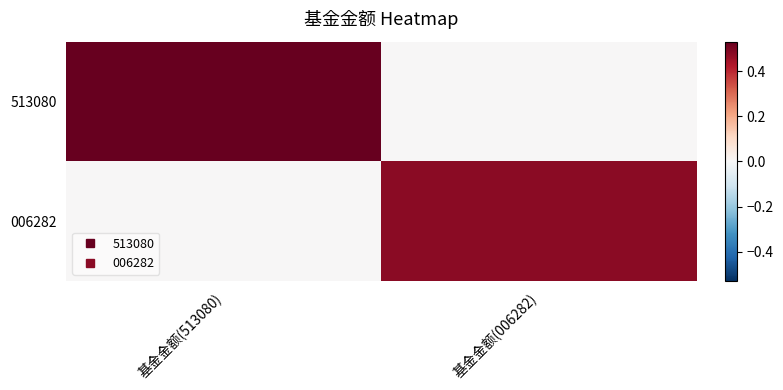

At how many categories does at least one series exceed 0?

2